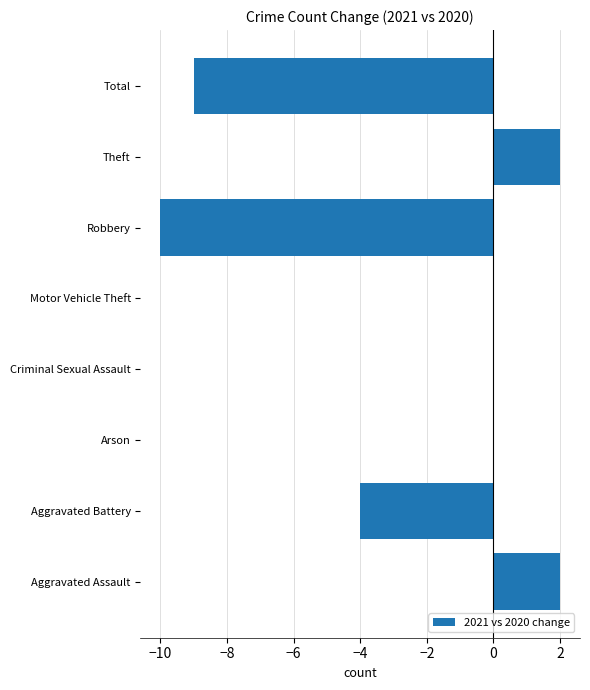

What is the sum of the values at Total and Criminal Sexual Assault?

-9